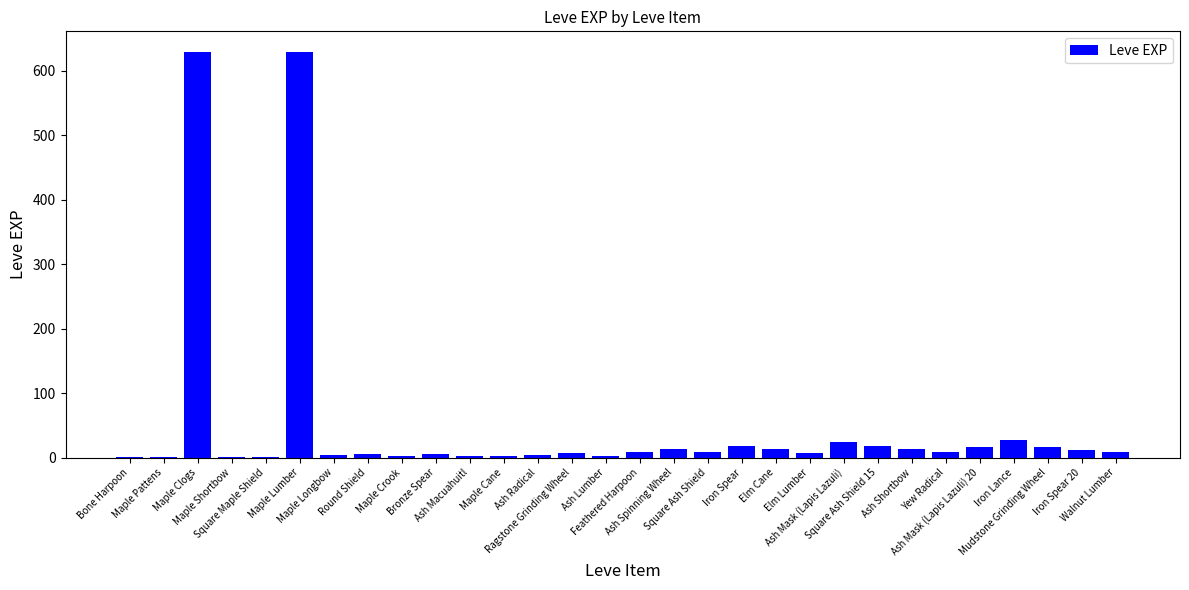

What is the change in value from Maple Cane to Walnut Lumber?

+5